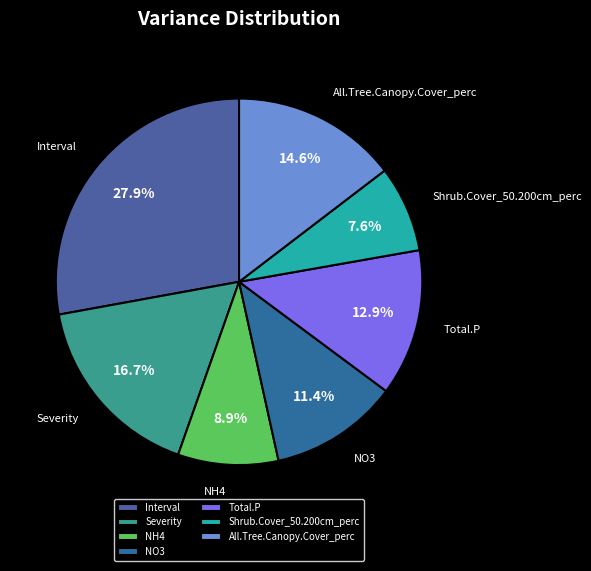

Rank the categories by value from lowest to highest.

Shrub.Cover_50.200cm_perc, NH4, NO3, Total.P, All.Tree.Canopy.Cover_perc, Severity, Interval